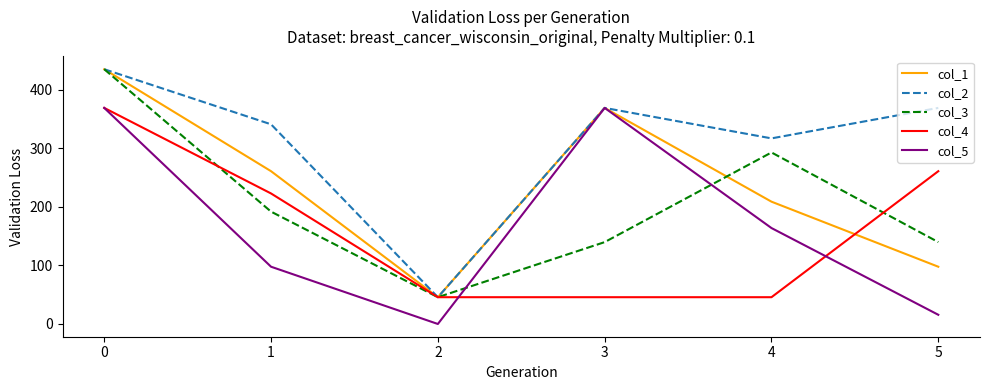

What are all the series names shown in the legend?

col_1, col_2, col_3, col_4, col_5